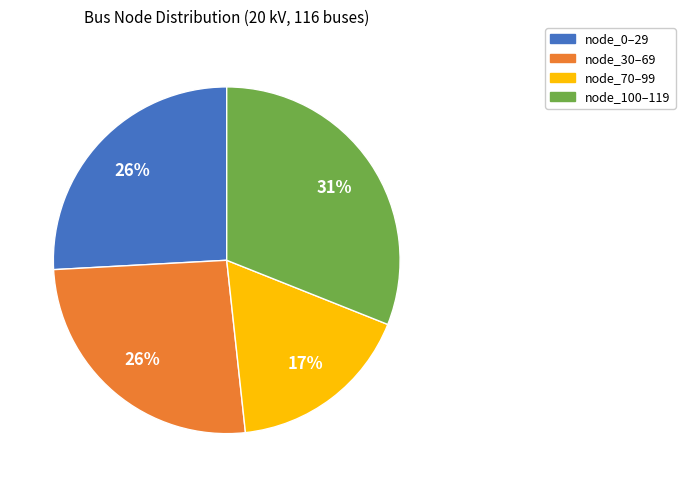

How many segments does this pie chart have?

4